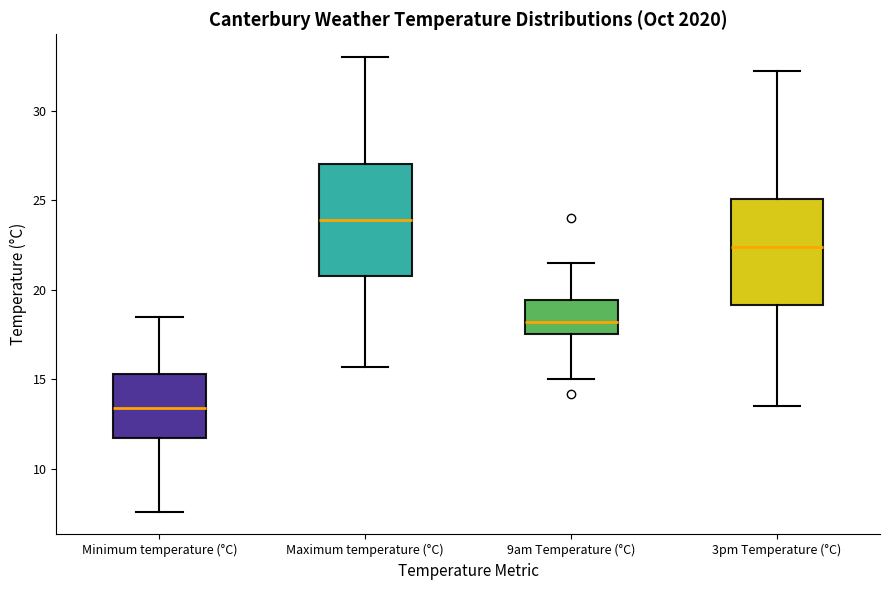

Reading left to right, transcribe this box plot: for each box, give where its median line is, the range the box spans, and where its two whiskers end, as read against the y-axis. The values are not printed on the chart, so give them approximately, as read against the axis.

Minimum temperature (°C): median 13.5, box 11.5 to 15.5, whiskers 7.5 to 18.5
Maximum temperature (°C): median 24.0, box 21.0 to 27.0, whiskers 15.5 to 33.0
9am Temperature (°C): median 18.0, box 17.5 to 19.5, whiskers 15.0 to 21.5
3pm Temperature (°C): median 22.5, box 19.0 to 25.0, whiskers 13.5 to 32.0